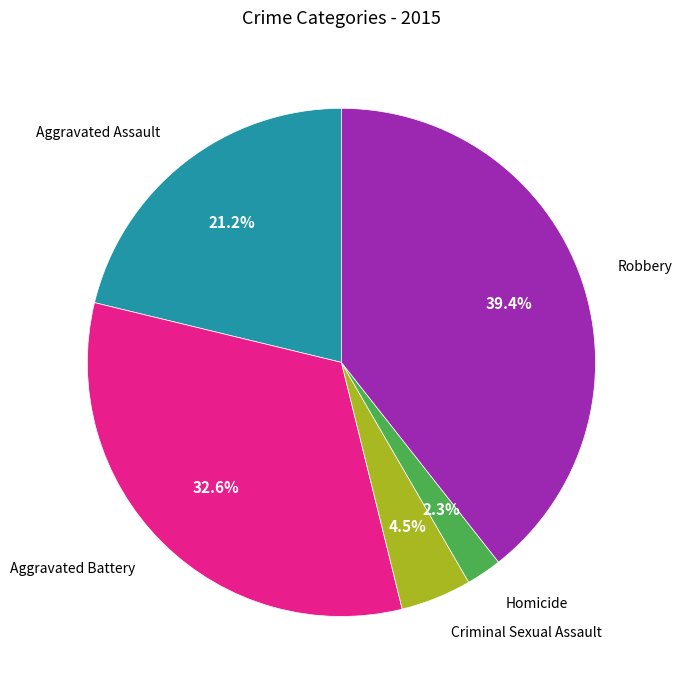

Between Criminal Sexual Assault and Aggravated Assault, which is larger?

Aggravated Assault